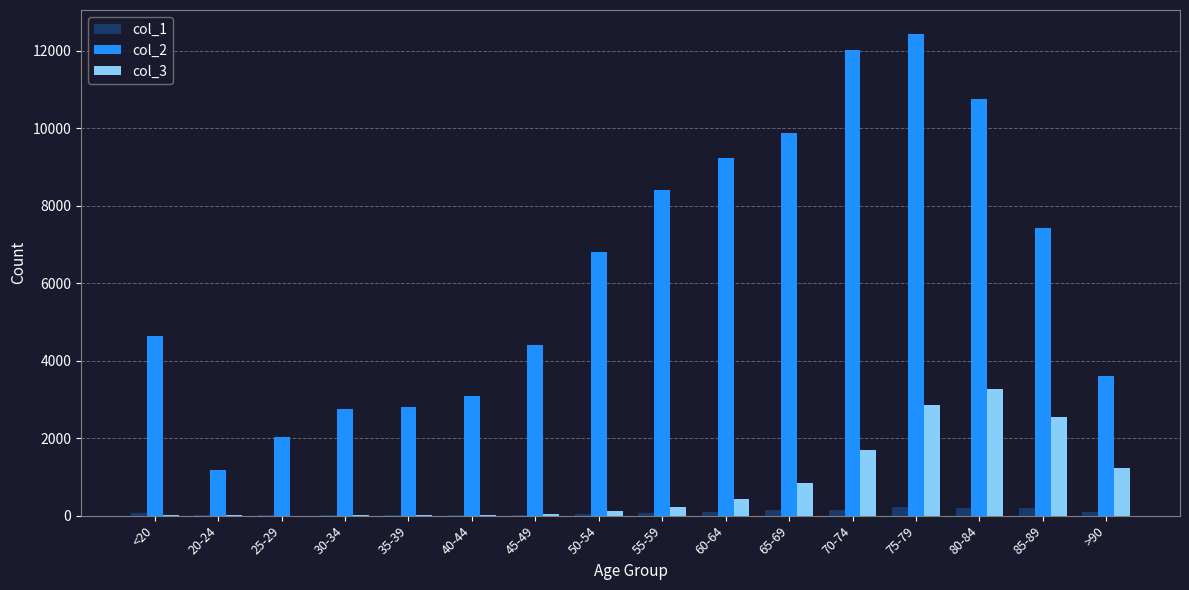

Which series has the largest total across all categories?

col_2